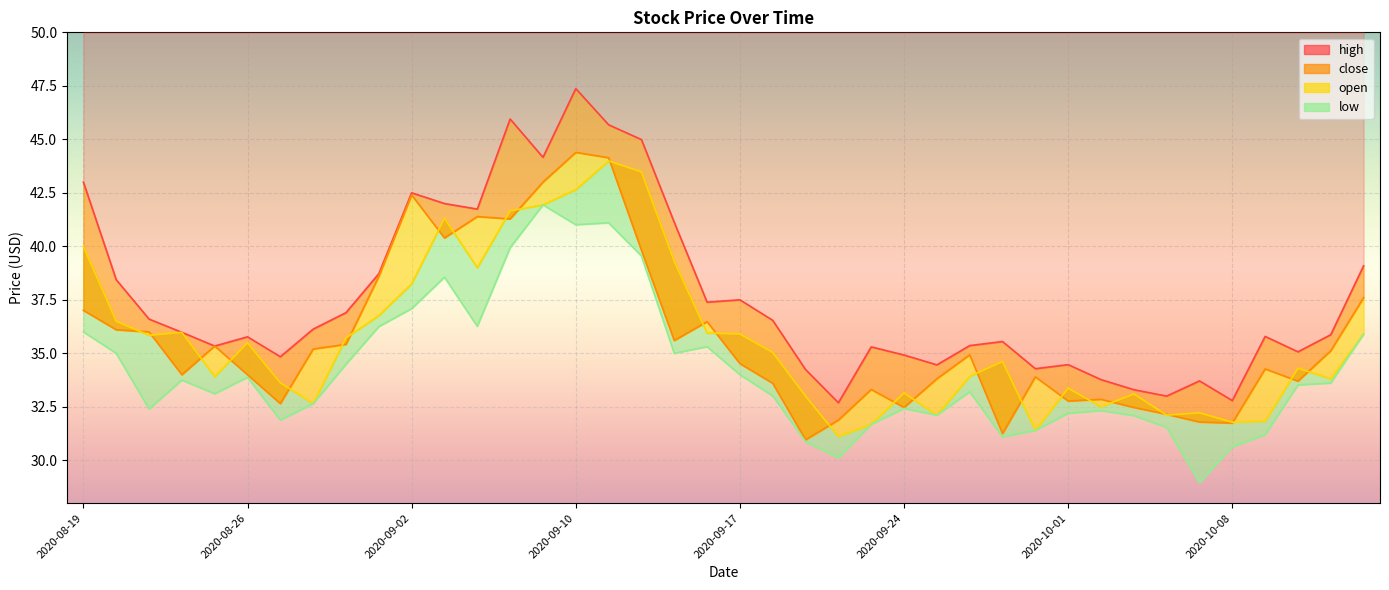

What is the difference between the second highest and minimum values in the low series?

12.1